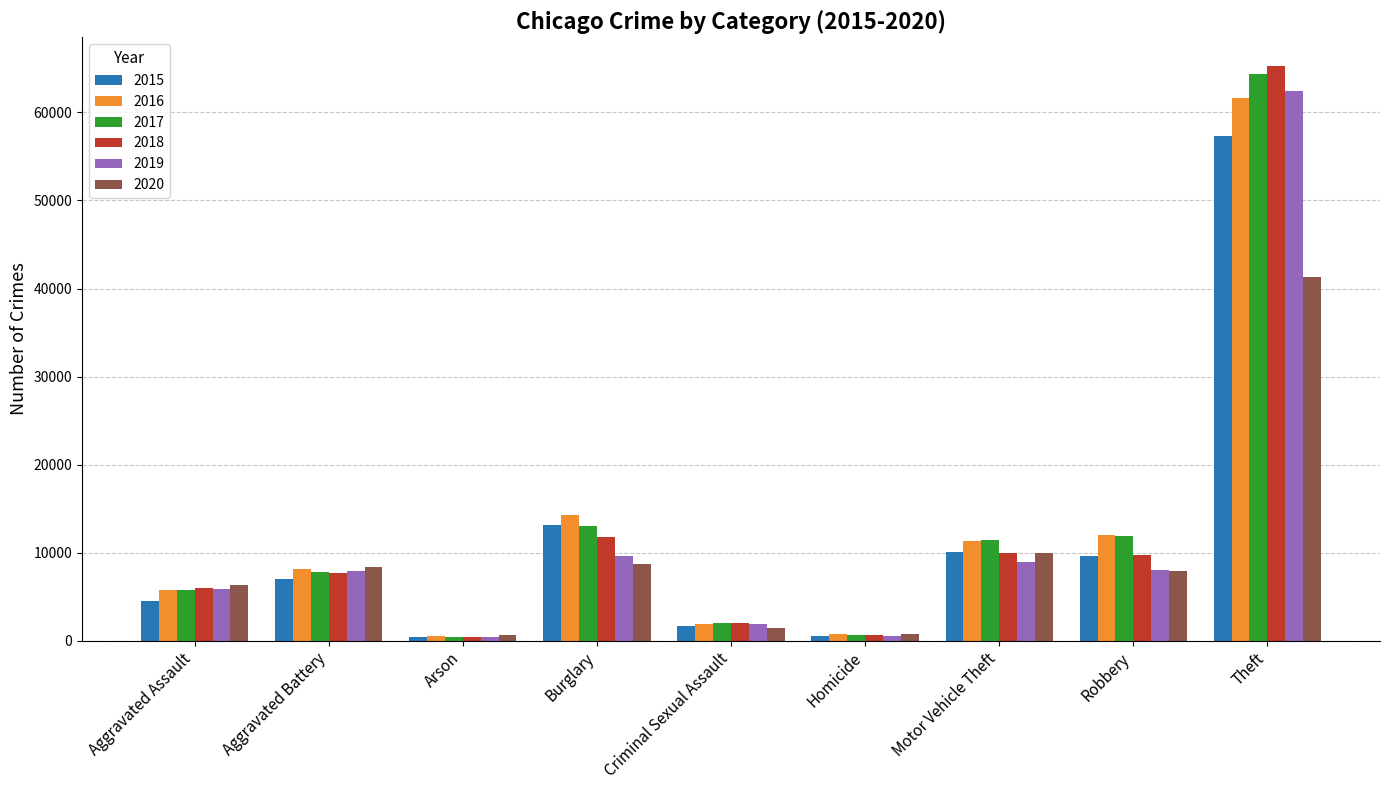

What are all the series names shown in the legend?

2015, 2016, 2017, 2018, 2019, 2020